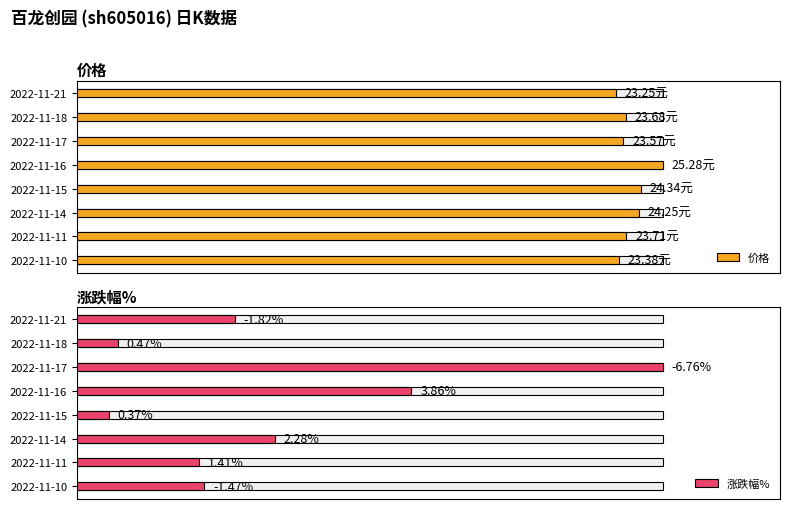

What is the difference between the maximum and minimum values in the 价格 series?

8.0